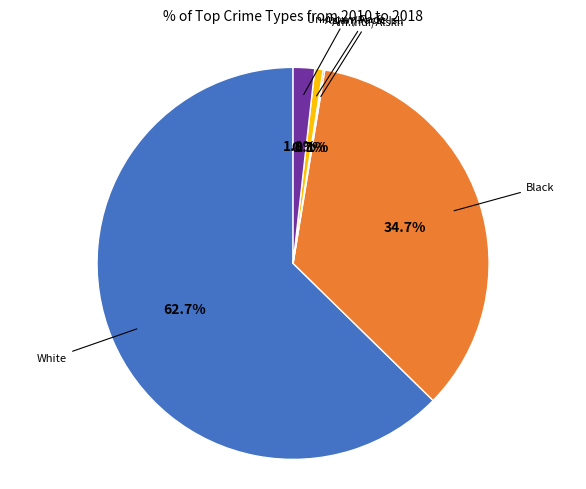

Does any single category account for the majority?

Yes